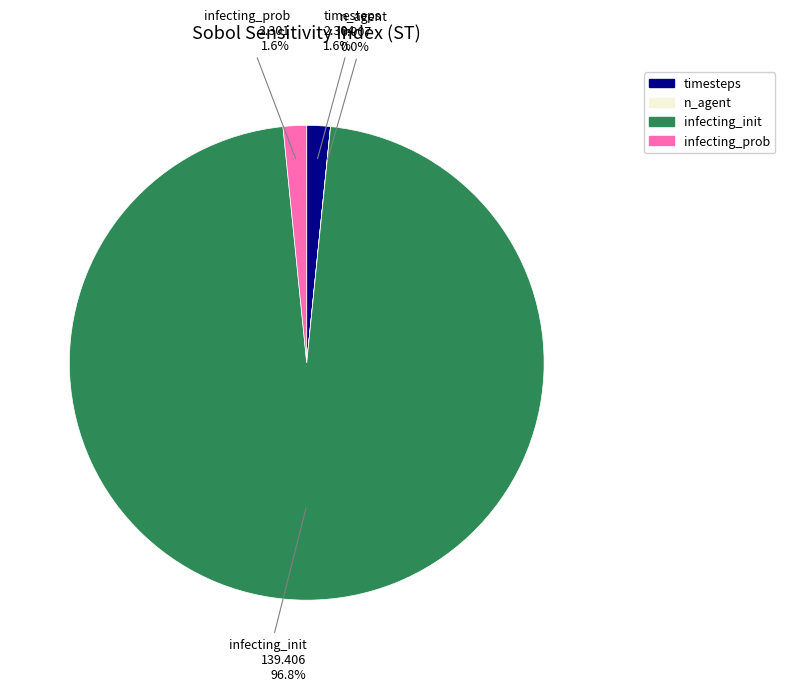

Does infecting_init account for over 50% of the chart?

Yes